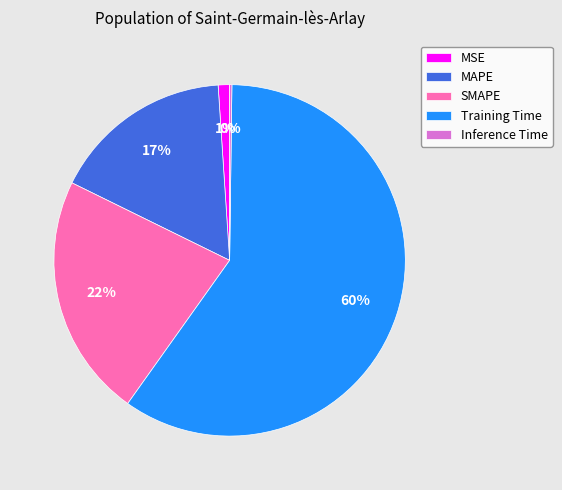

What is the largest slice in the pie chart?

Training Time